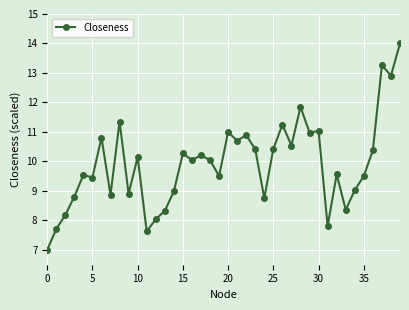

What is the value of the 40th point from the left?

14.0